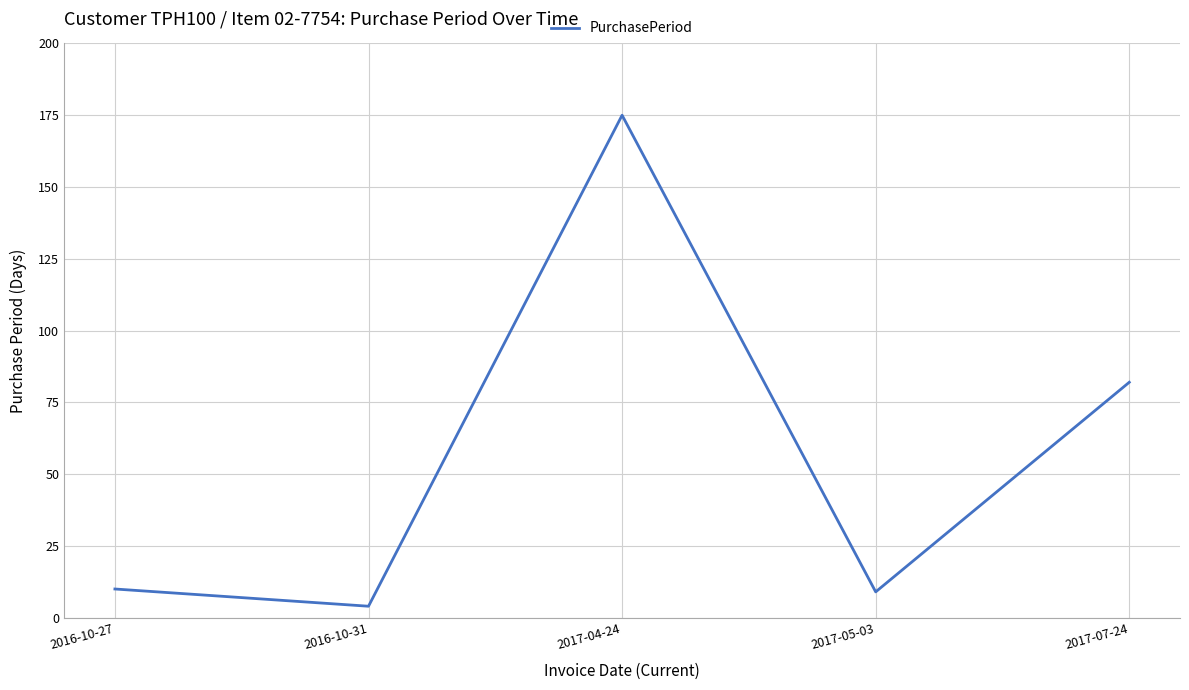

True or false: the data shows 9 at 2017-05-03.

True